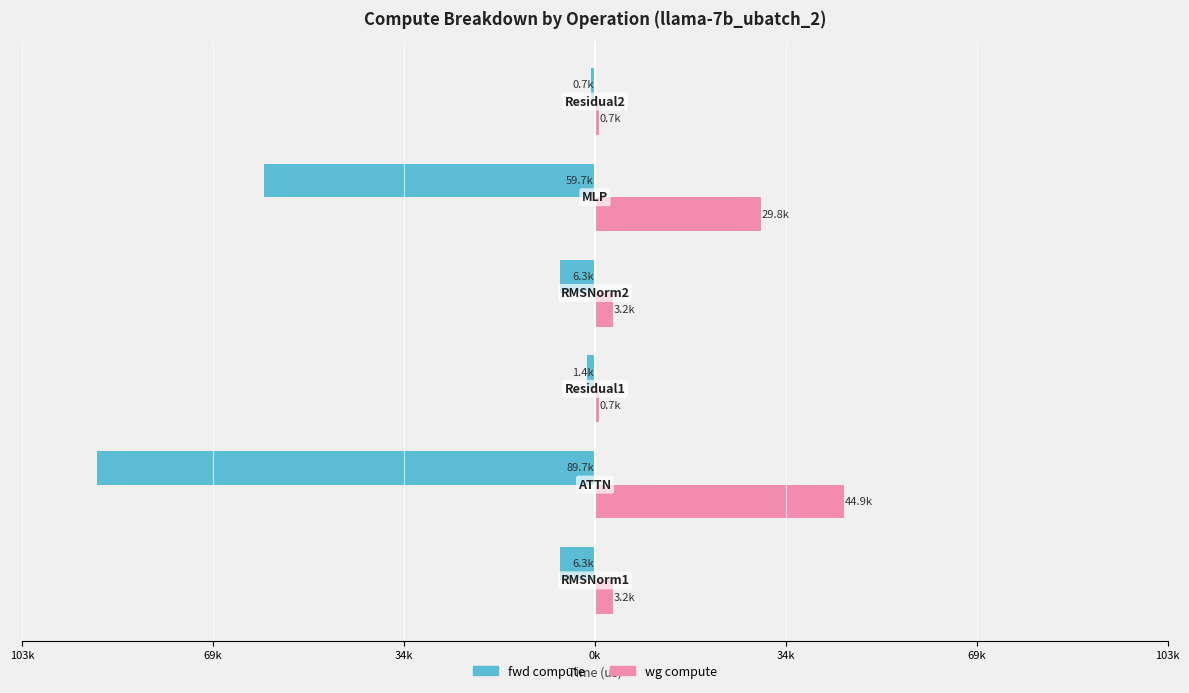

What is the difference between the maximum and second lowest values in the fwd compute series?

58981.2